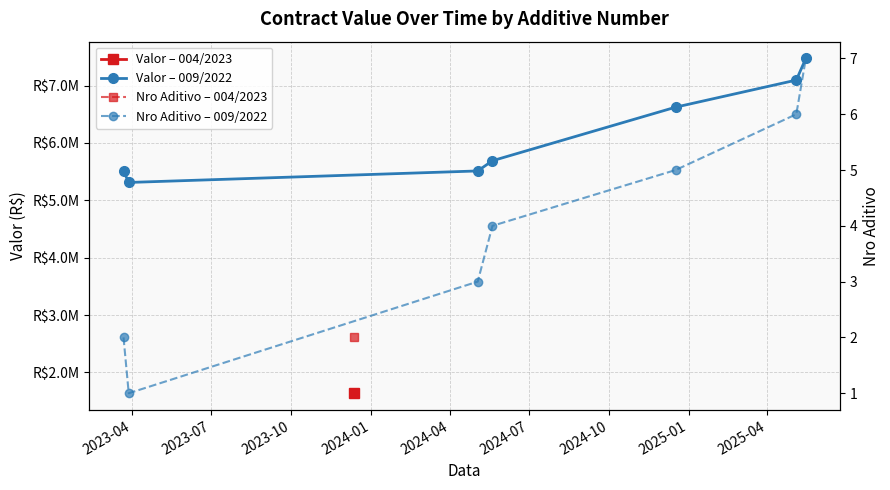

Is the value of Valor – 009/2022 at 2023-10 greater than the value of Nro Aditivo – 009/2022 at 2024-07?

Yes